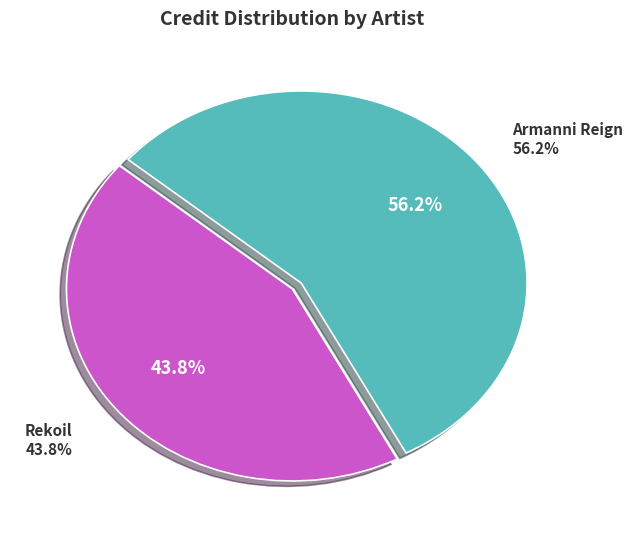

To the nearest percent, what portion does Rekoil represent?

44%